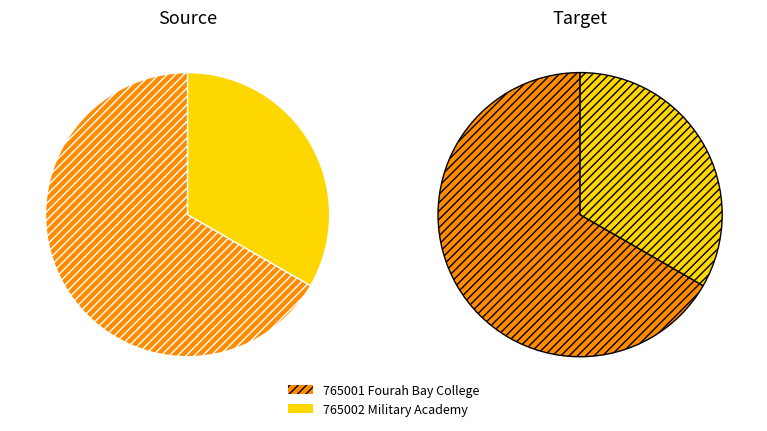

The 765002 Military Academy slice represents 33% of the pie. True or false?

True